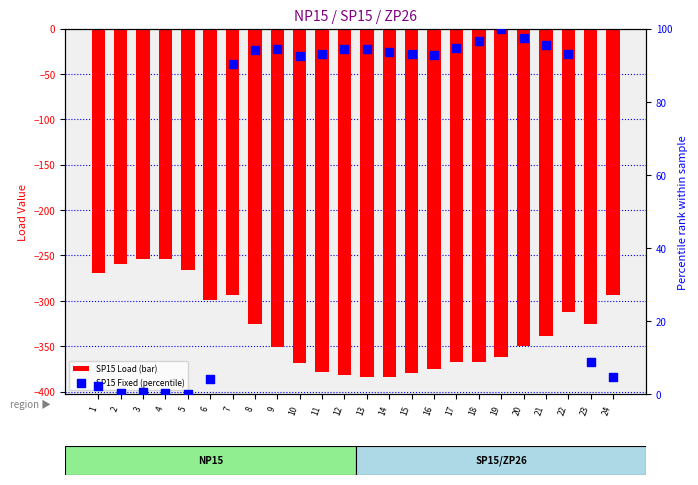

Which series has the largest total across all categories?

SP15 Fixed (percentile)